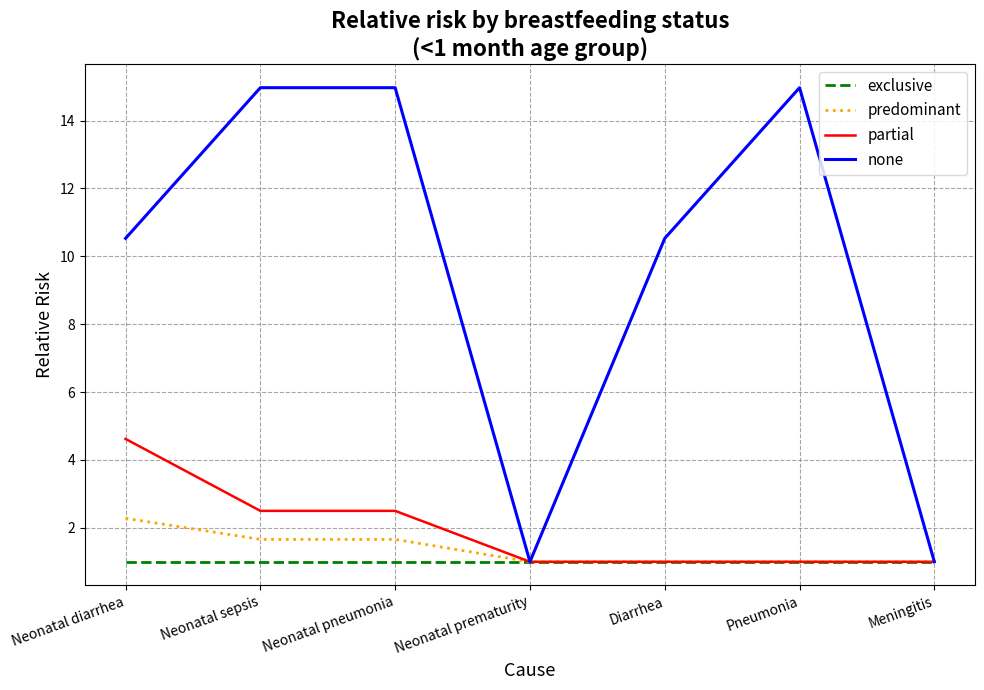

What is the sum of the exclusive values at Neonatal diarrhea and Diarrhea?

2.0